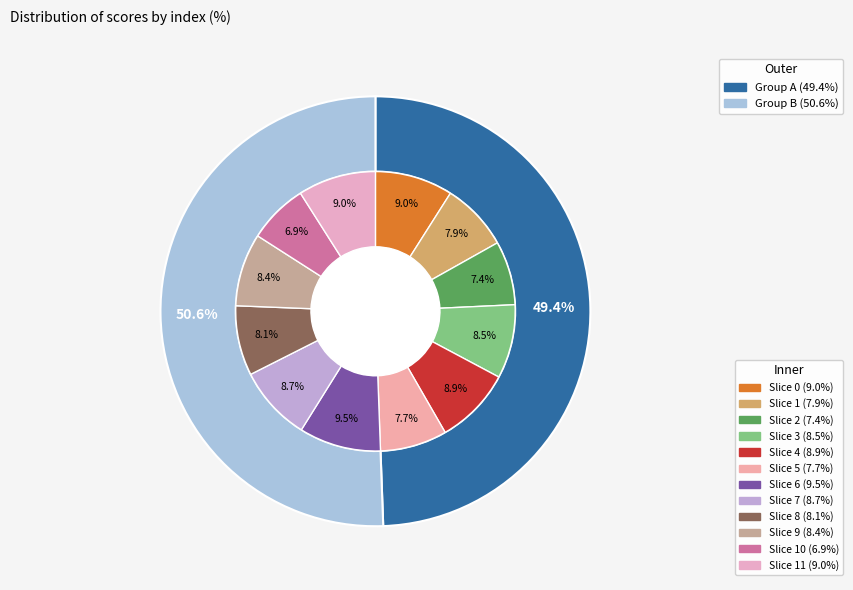

Which category has the biggest portion of the pie?

6